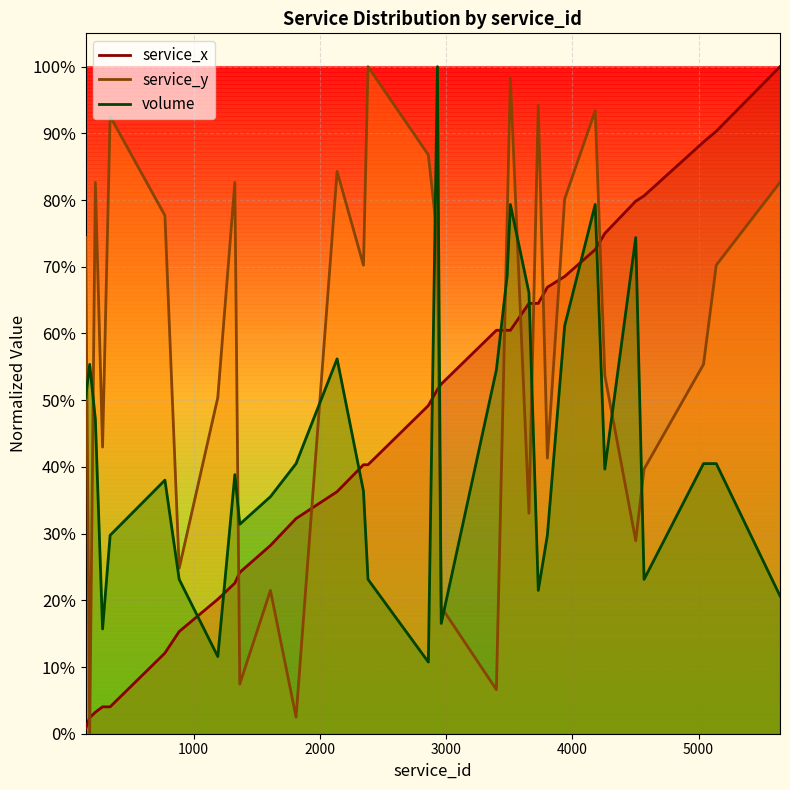

At which label is service_y closest to 0?

176